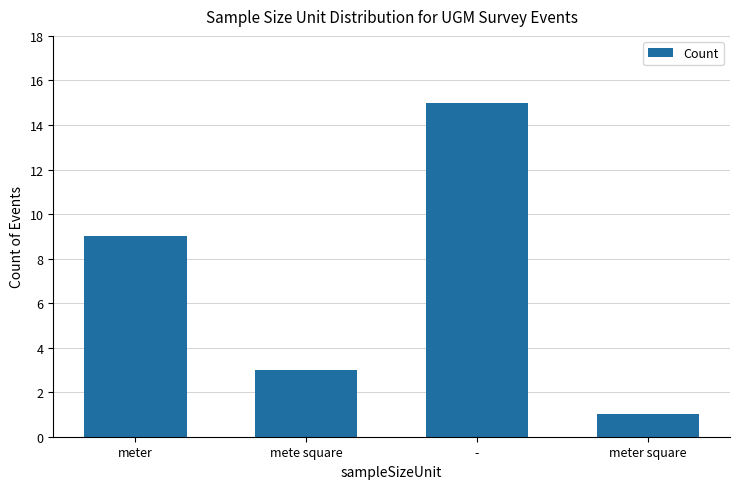

Does the chart contain stacked bars?

No